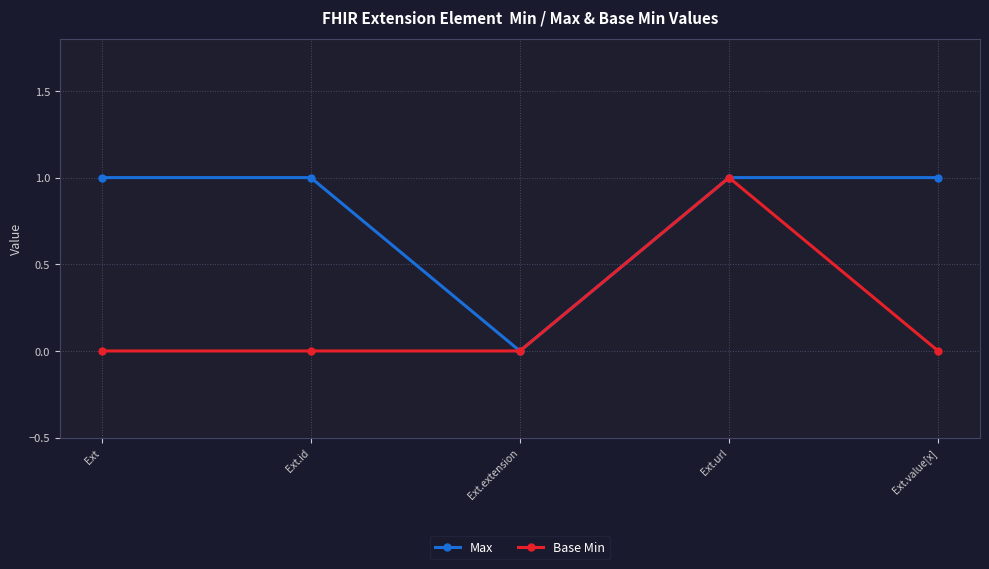

Reading left to right, extract all data points from this chart.

Max: 1	1	0	1	1
Base Min: 0	0	0	1	0